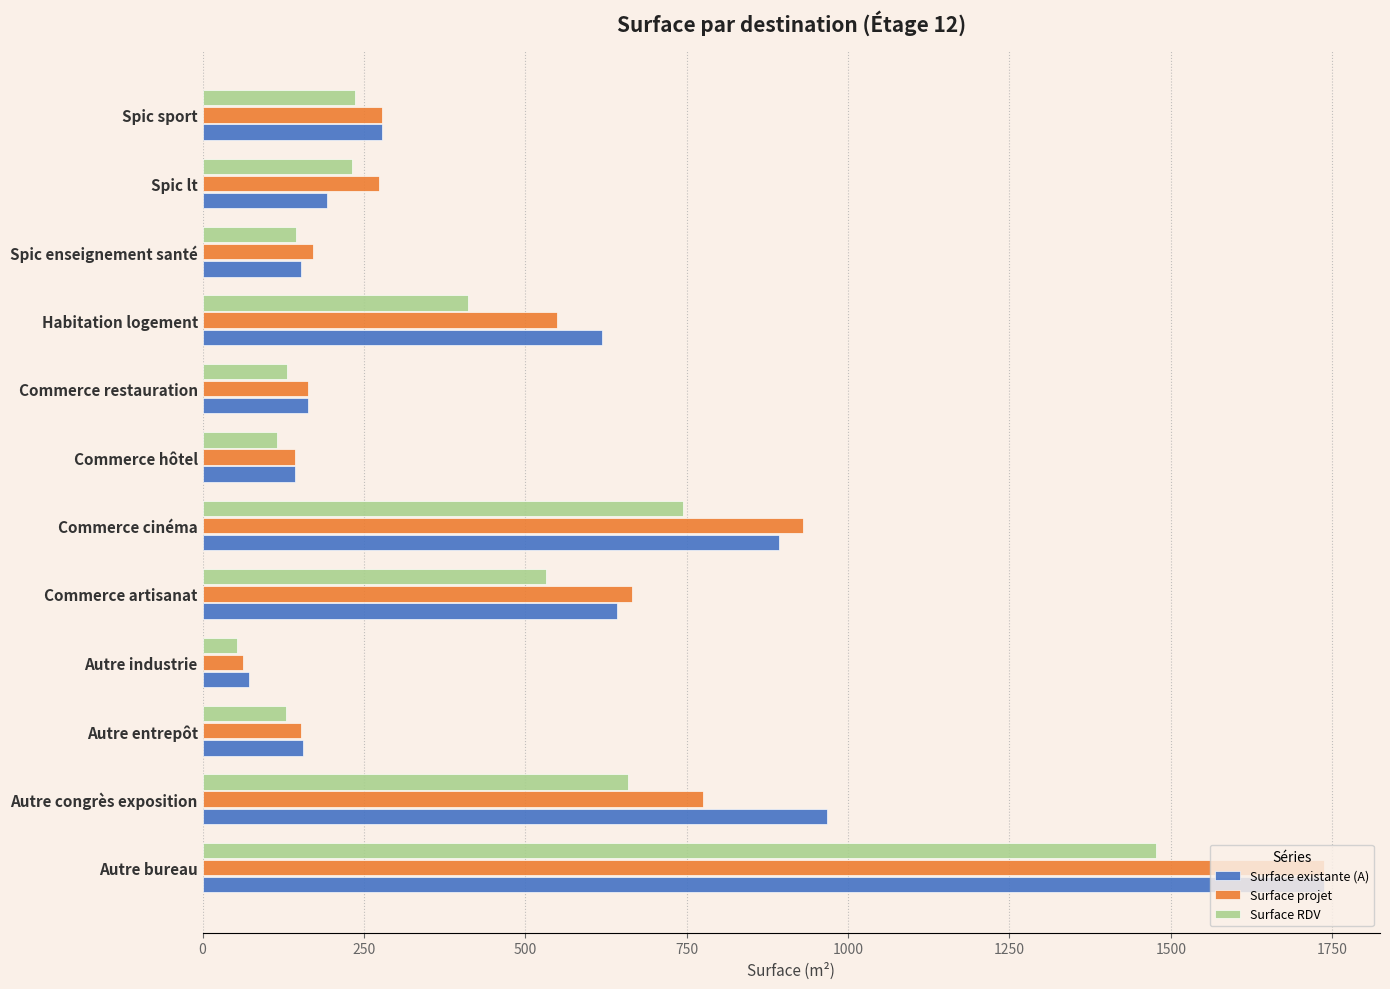

At Autre congrès exposition, list the series in order from largest to smallest.

Surface existante (A), Surface projet, Surface RDV